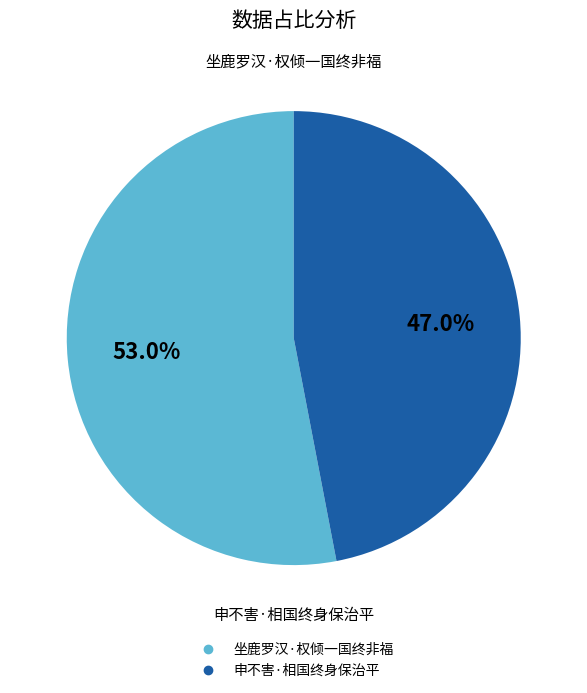

Is it true that 申不害·相国终身保治平 is 40% of the pie?

False